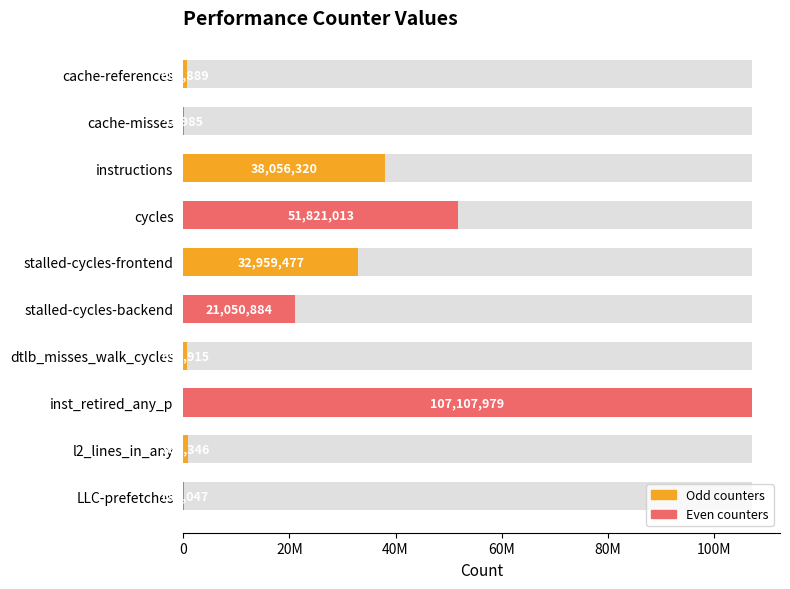

What is the difference between the maximum and minimum values?

107053994